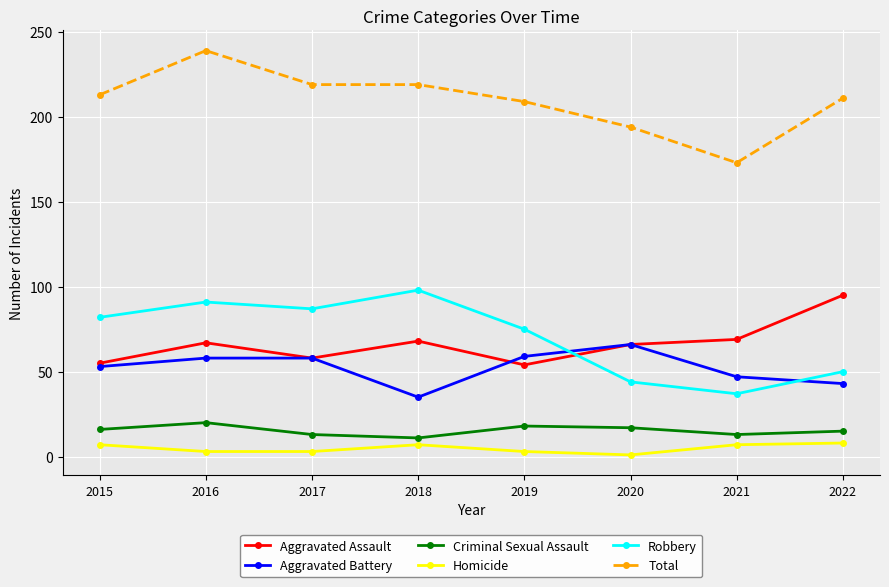

True or false: Total has a value of 64 at 2022.

False